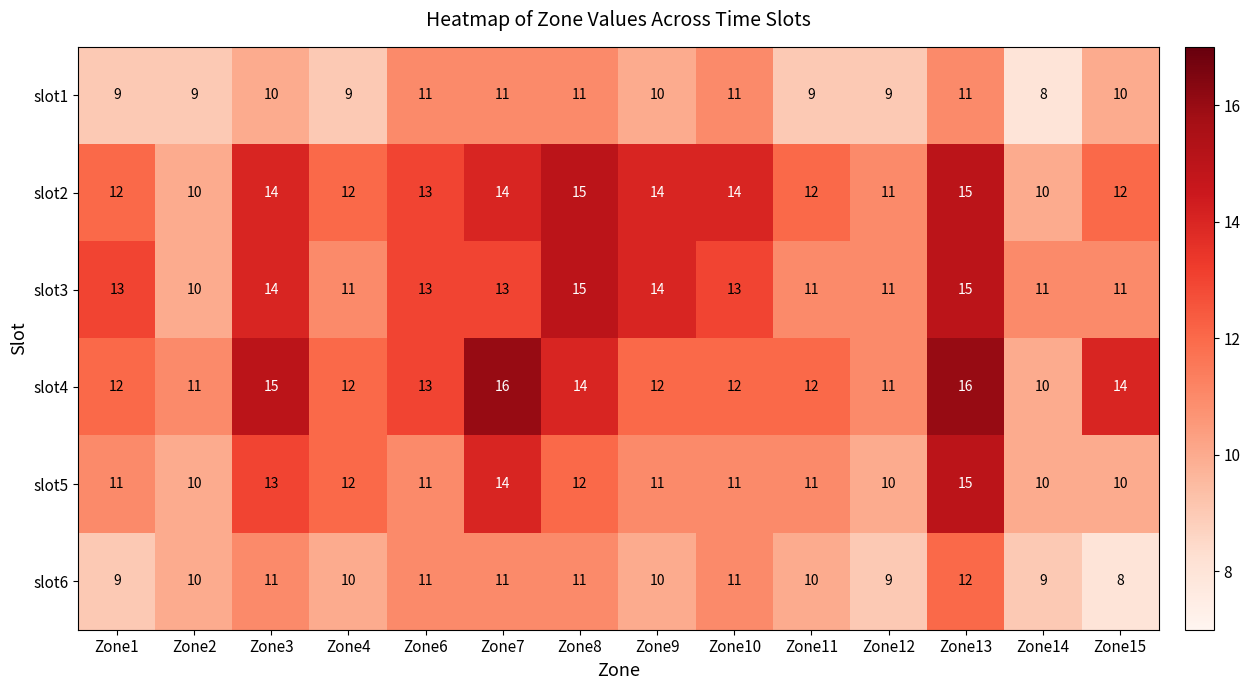

Is the value of slot2 at Zone13 greater than the value of slot3 at Zone14?

Yes